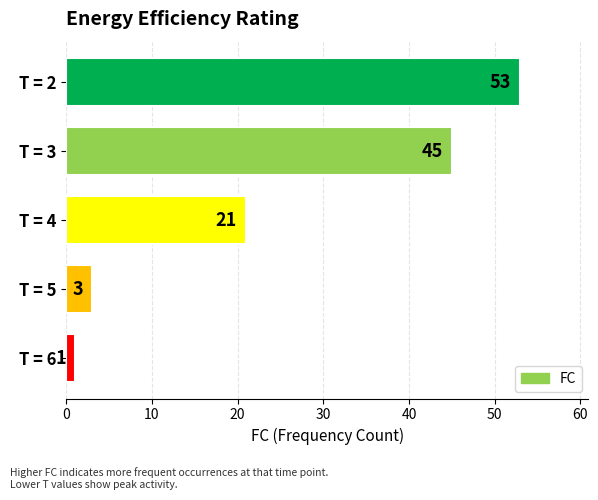

What is the value of the 2nd bar from the top?

45